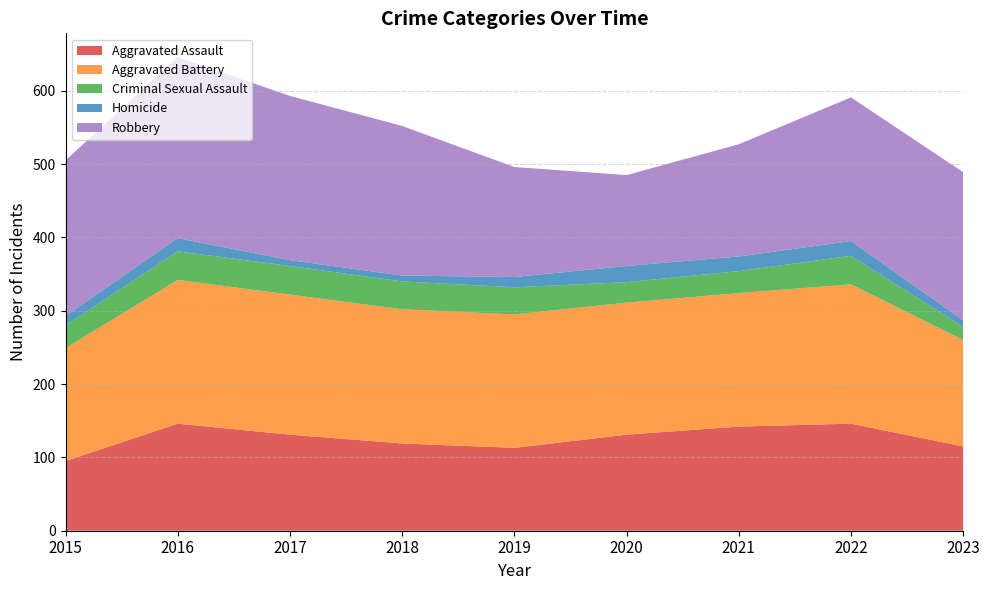

Reading right to left, extract all data points from this chart.

Aggravated Assault: 115	146	142	131	113	119	131	146	95
Aggravated Battery: 145	190	182	180	182	183	191	196	154
Criminal Sexual Assault: 18	39	30	28	37	38	39	39	31
Homicide: 9	20	20	22	14	8	8	18	13
Robbery: 202	196	153	124	150	204	224	247	212